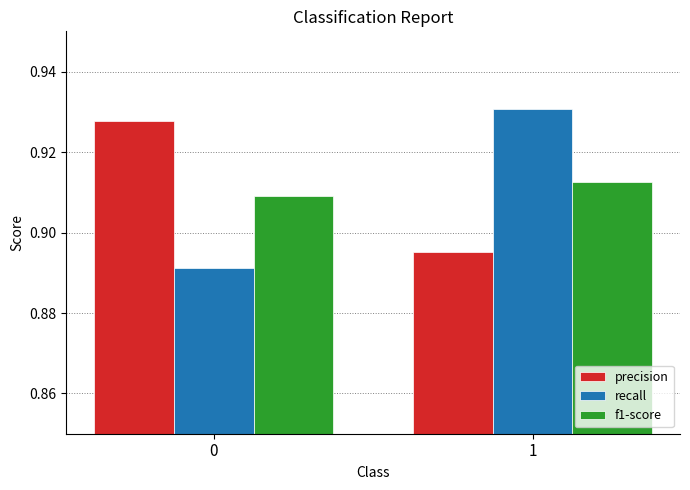

Is it true that precision equals 0.6 at 0?

False